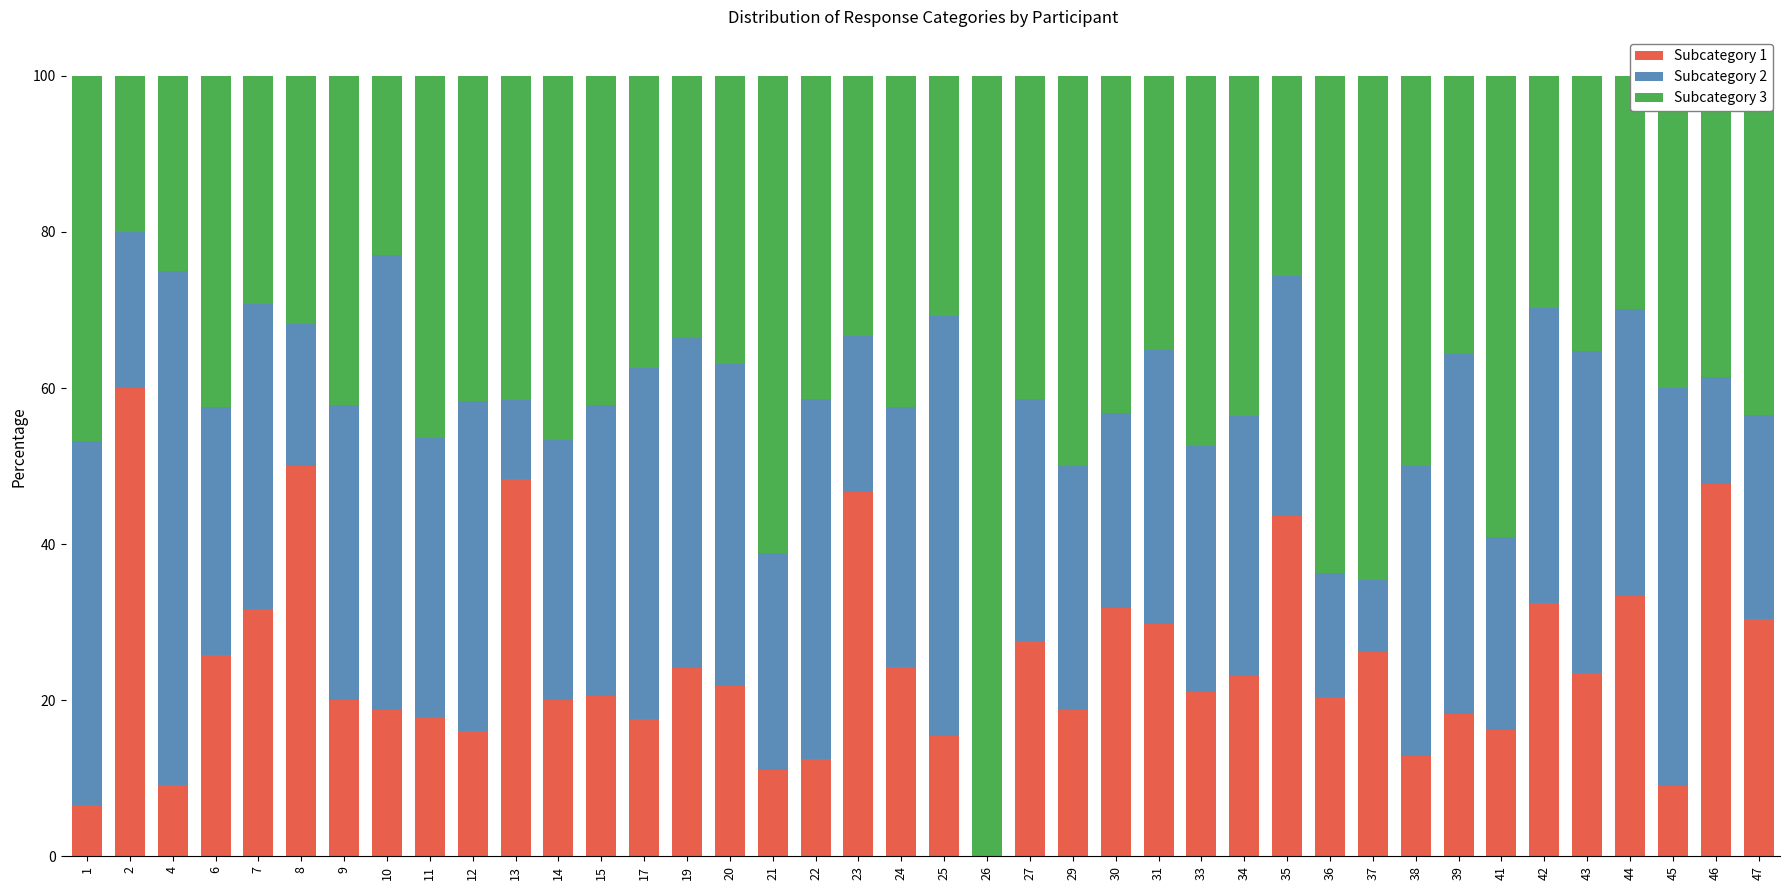

What is the total value across all series at 42?

100.0